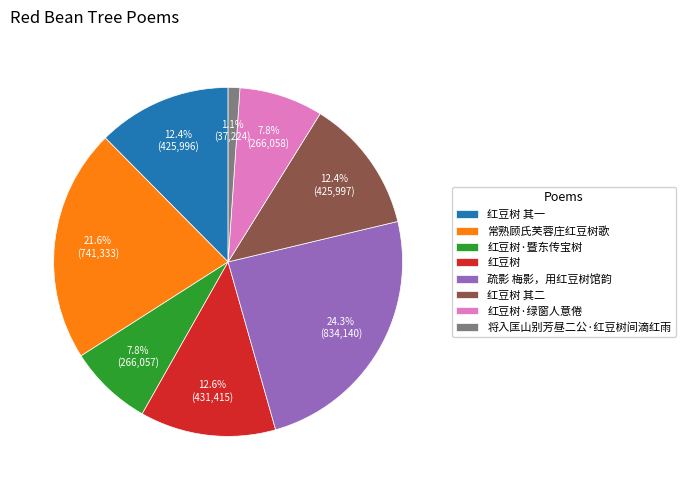

To the nearest percent, what percentage of the pie is 红豆树 其一?

12%